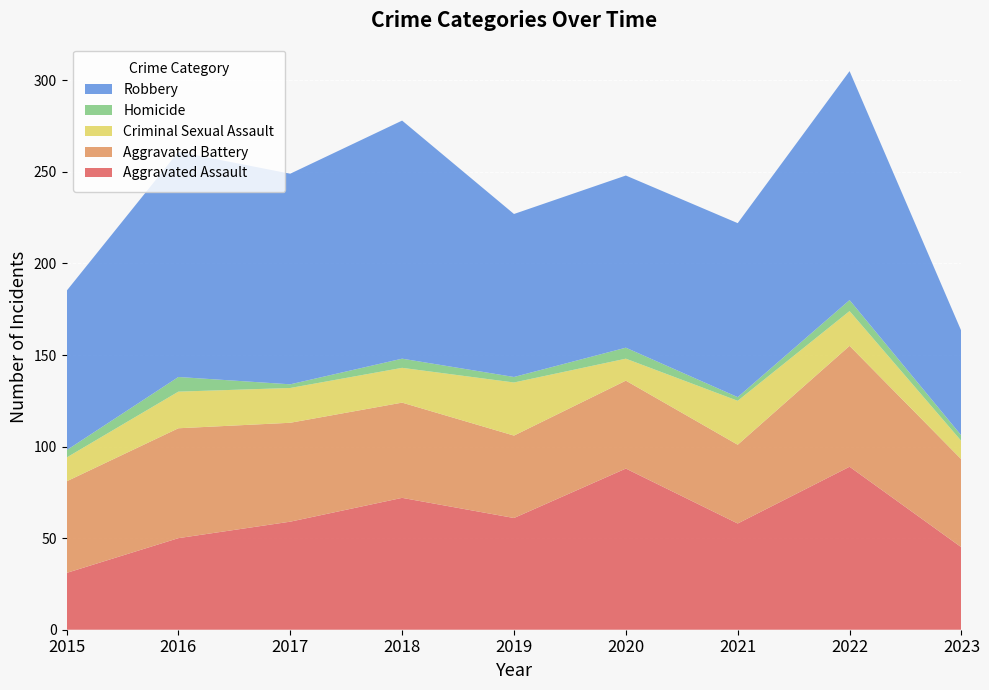

Reading left to right, transcribe all the data shown in this chart.

Aggravated Assault: 2015=31	2016=50	2017=59	2018=72	2019=61	2020=88	2021=58	2022=89	2023=45
Aggravated Battery: 2015=50	2016=60	2017=54	2018=52	2019=45	2020=48	2021=43	2022=66	2023=48
Criminal Sexual Assault: 2015=13	2016=20	2017=19	2018=19	2019=29	2020=12	2021=24	2022=19	2023=10
Homicide: 2015=4	2016=8	2017=2	2018=5	2019=3	2020=6	2021=2	2022=6	2023=3
Robbery: 2015=87	2016=123	2017=115	2018=130	2019=89	2020=94	2021=95	2022=125	2023=57